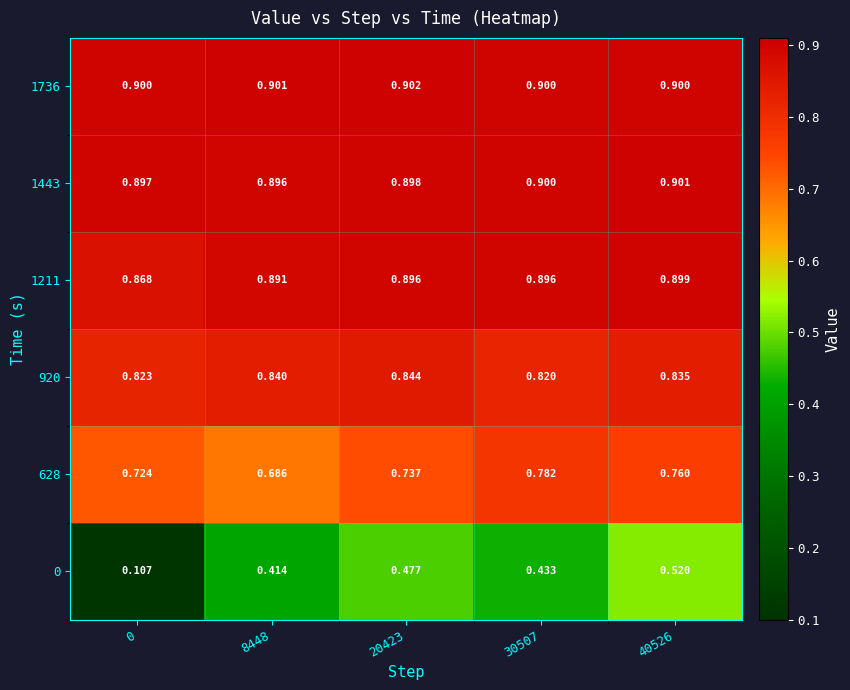

Is the value of 920 at 40526 greater than the value of 1211 at 0?

No